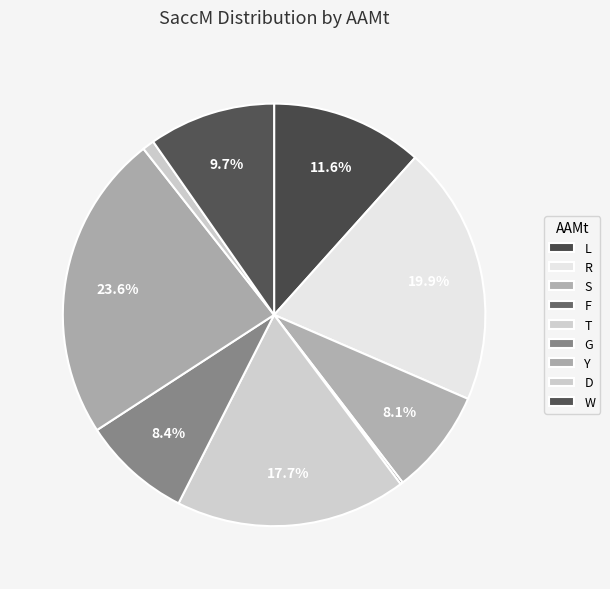

Between W and T, which is larger?

T